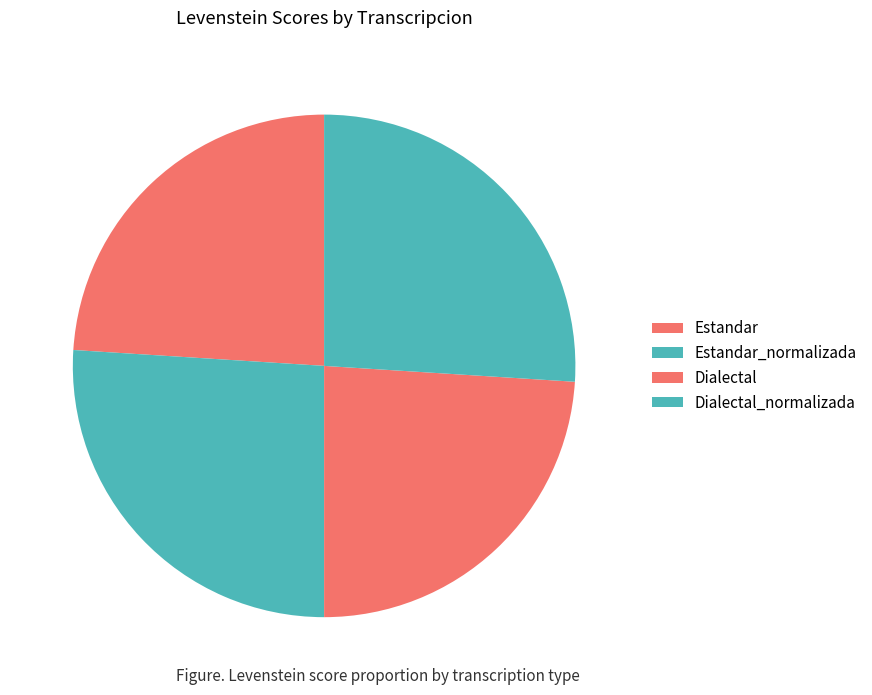

To the nearest percent, what portion does Dialectal_normalizada represent?

26%